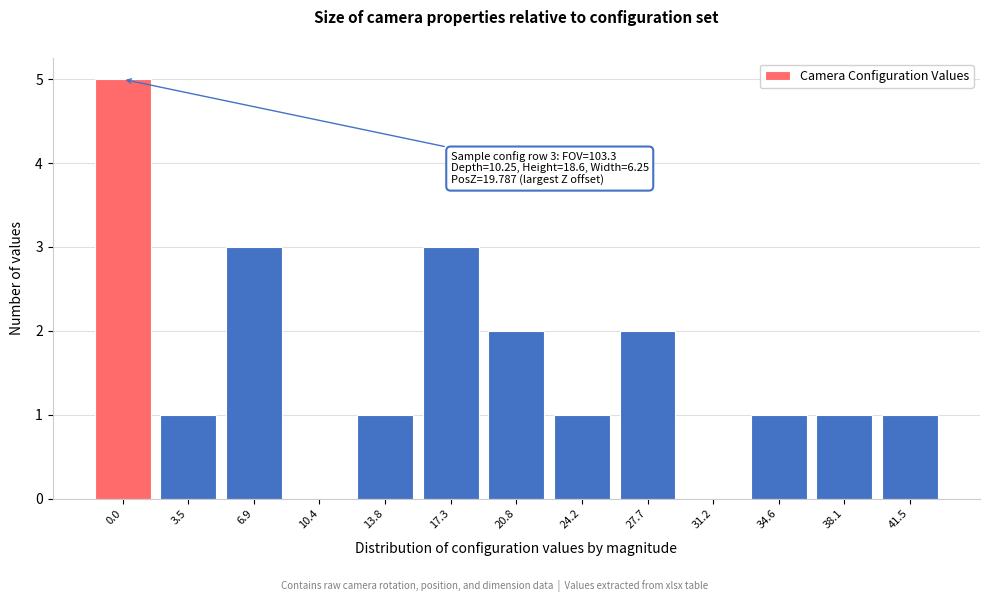

Reading left to right, what are all the values shown in this chart?

0.0=5	3.5=1	6.9=3	10.4=0	13.8=1	17.3=3	20.8=2	24.2=1	27.7=2	31.2=0	34.6=1	38.1=1	41.5=1